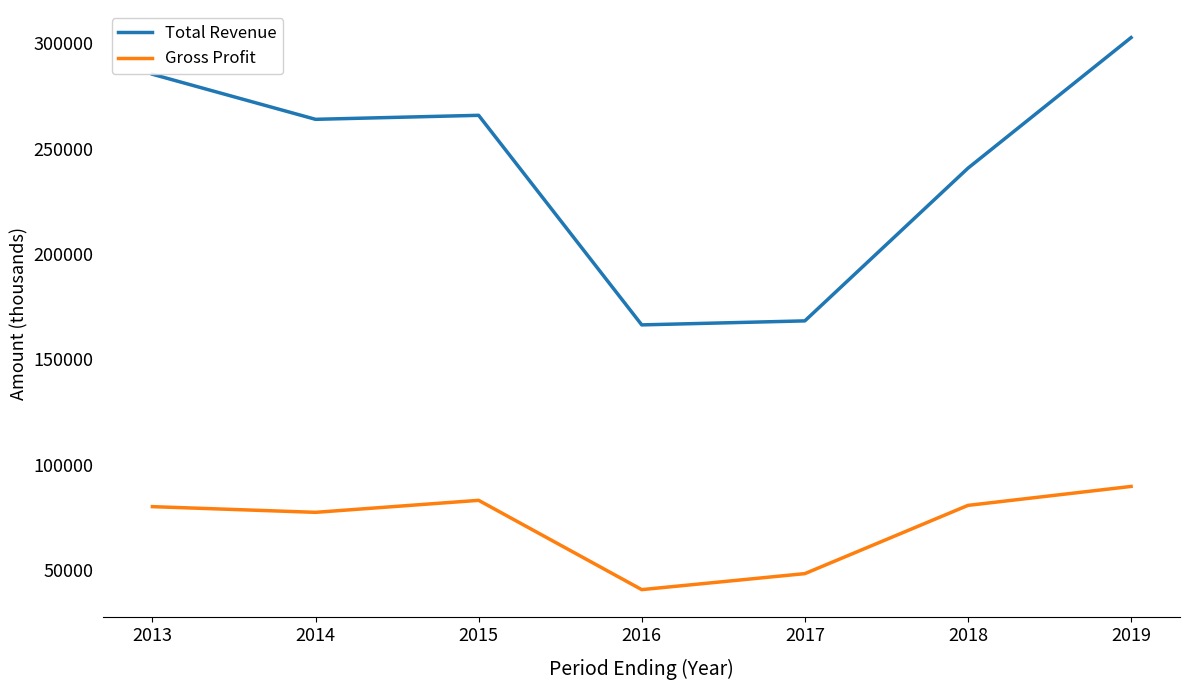

What is the difference between the maximum and minimum values in the Gross Profit series?

49000